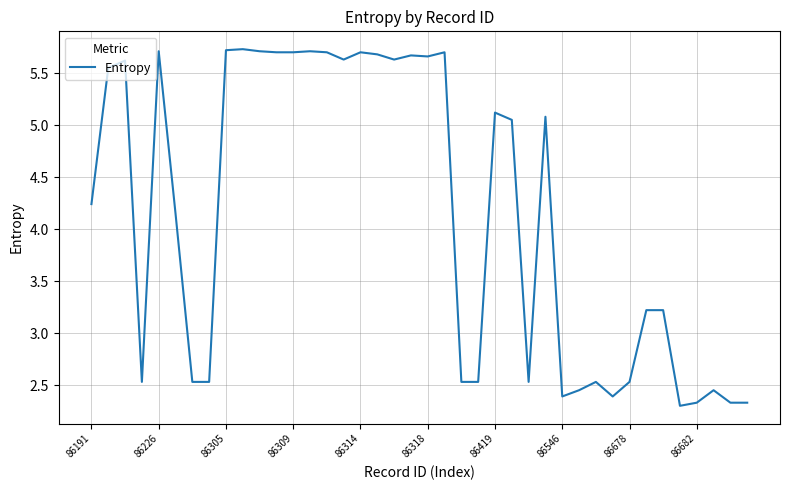

What is the smallest value displayed?

2.3